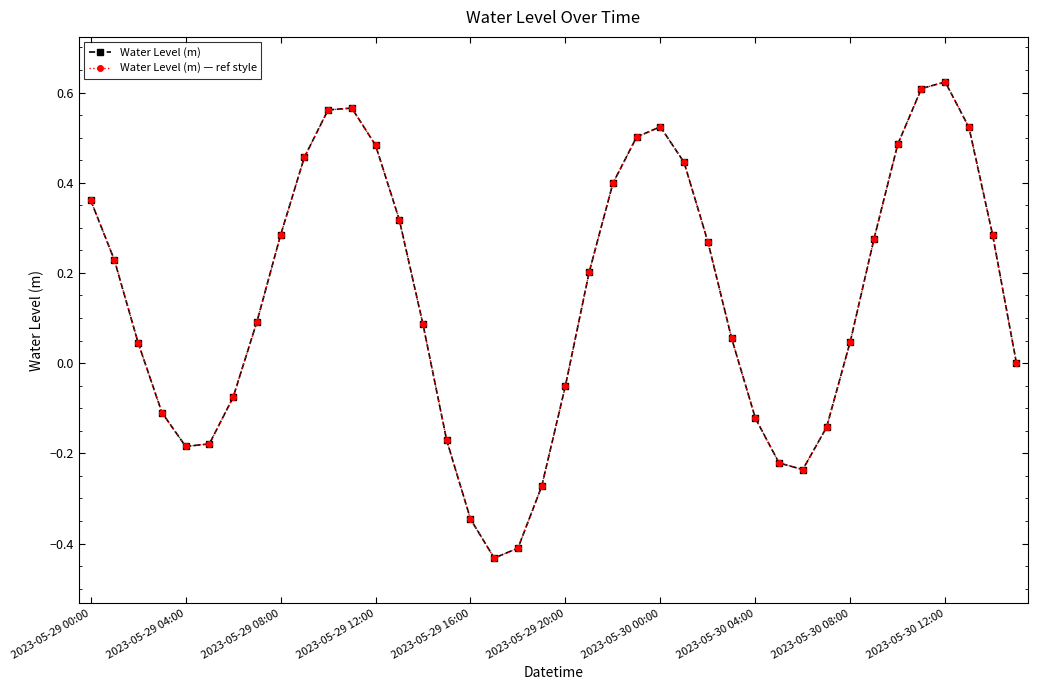

List the series in order of their peak value, lowest first.

Water Level (m), Water Level (m) — ref style